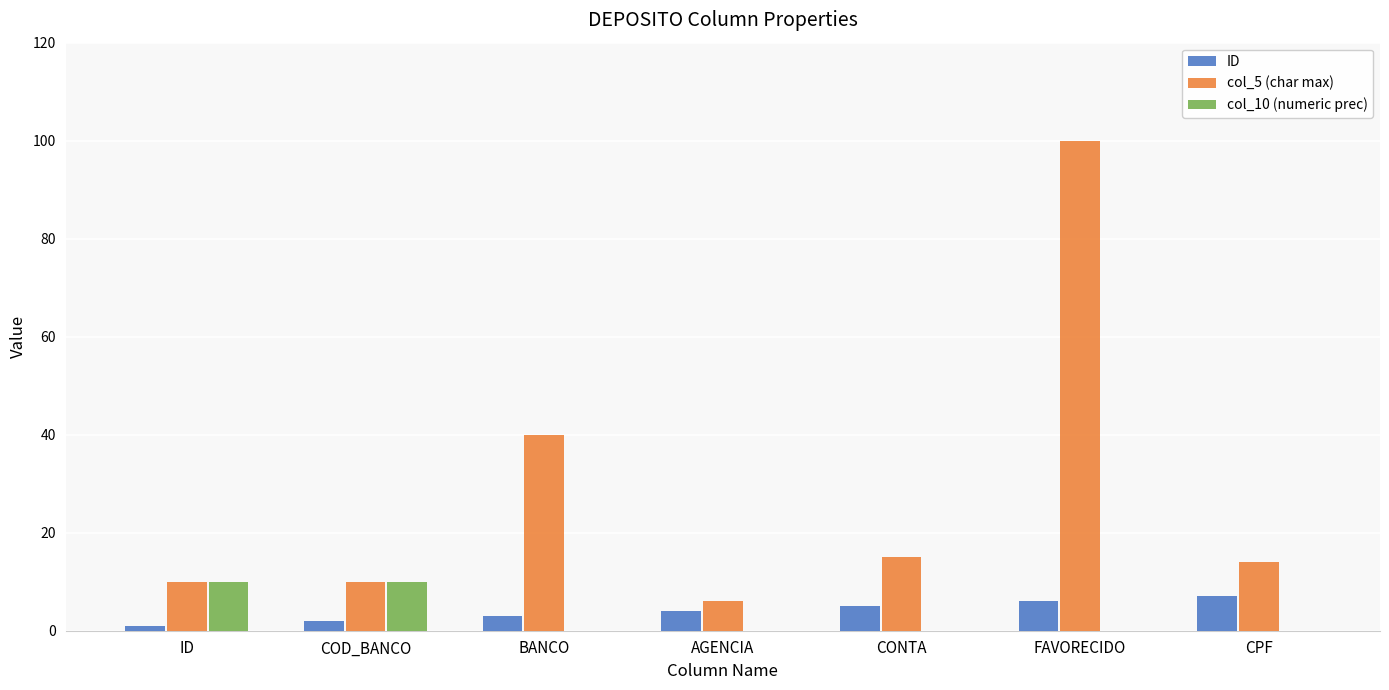

Are the bars grouped side by side (vs. stacked)?

Yes